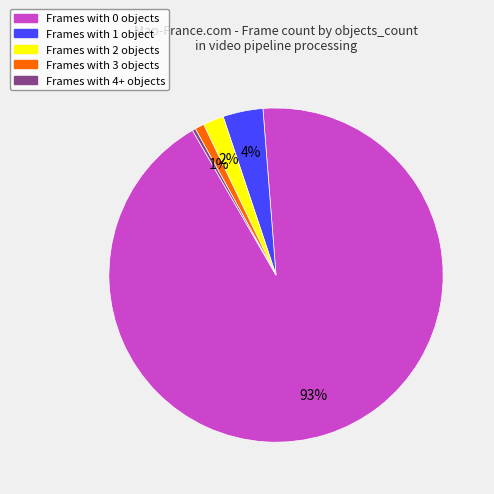

To the nearest percent, what is the average slice percentage?

20%